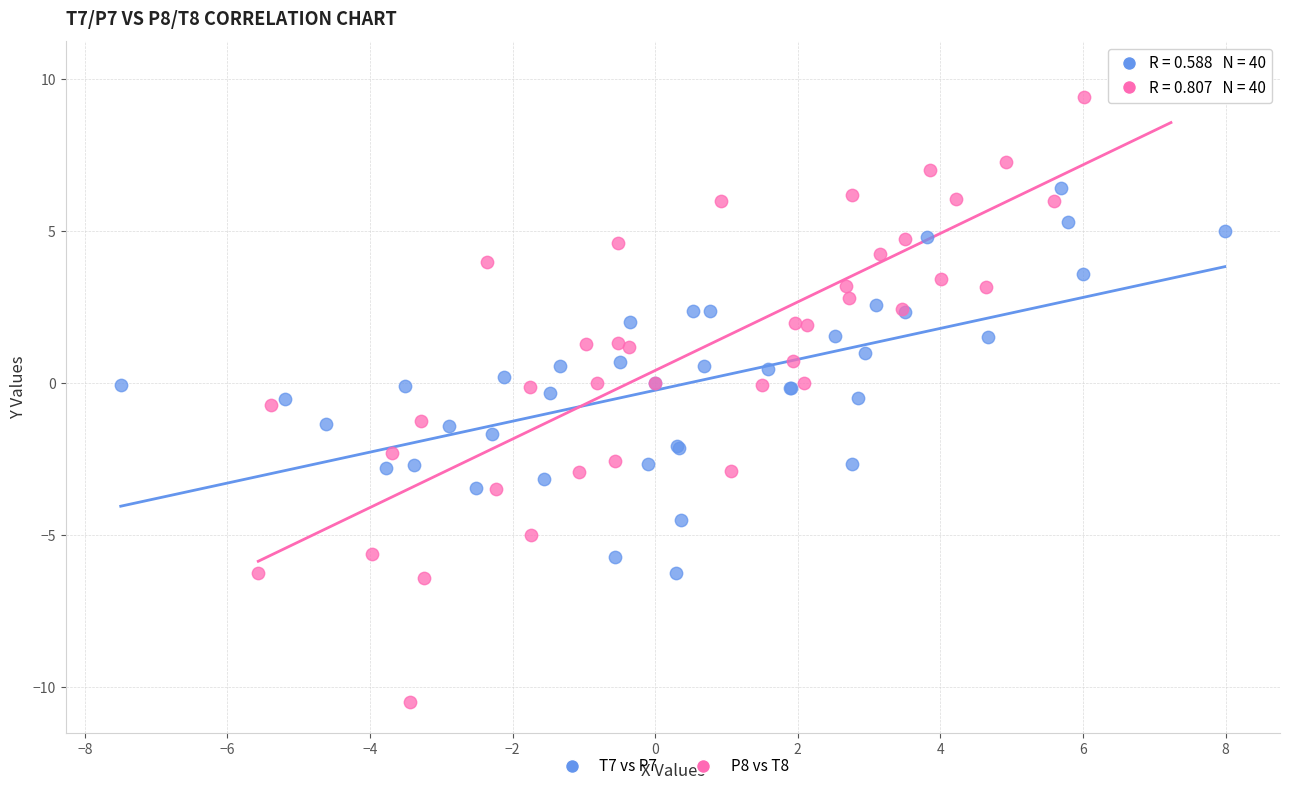

Which series has the widest spread of Y values?

P8 vs T8